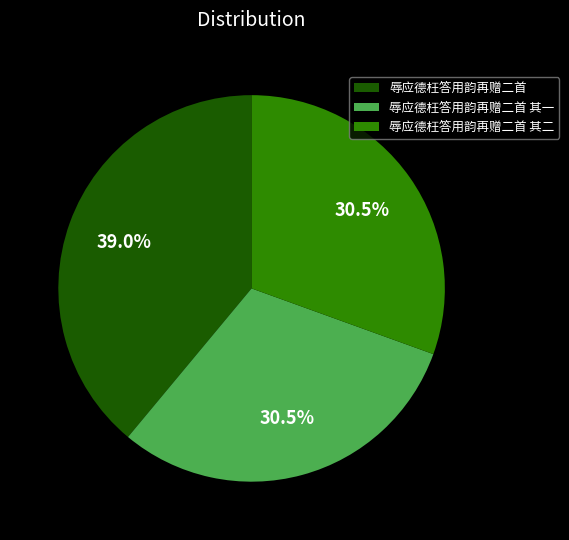

Between 辱应德枉答用韵再赠二首 and 辱应德枉答用韵再赠二首 其一, which is larger?

辱应德枉答用韵再赠二首